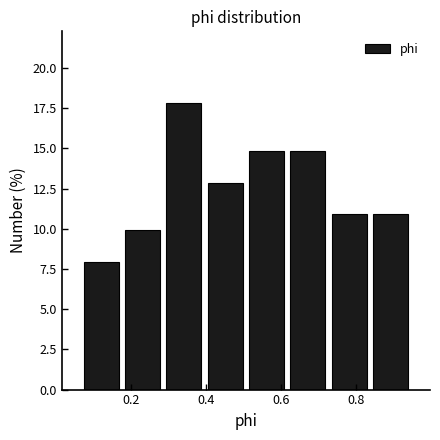

Reading left to right, list every bar in this chart as the range it spans on the x-axis followed by its height. Neither the bar edges nor the heights are printed on the chart, so give them approximately, as read against the axes.

0.06 to 0.18: 8
0.18 to 0.28: 10
0.28 to 0.40: 18
0.40 to 0.50: 13
0.50 to 0.62: 15
0.62 to 0.72: 15
0.72 to 0.84: 11
0.84 to 0.94: 11